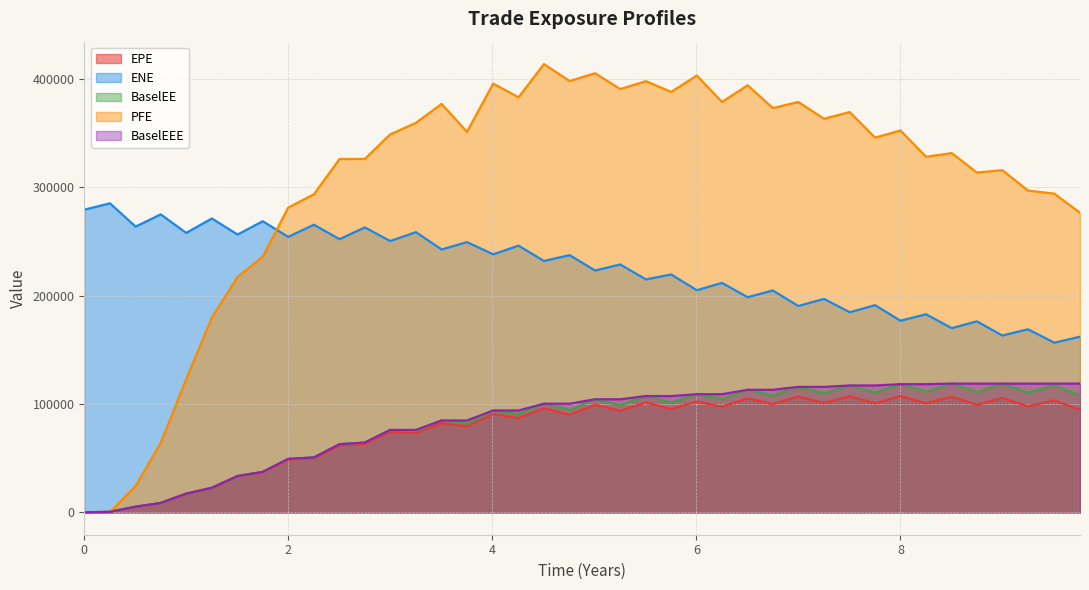

How many data points does each series have?

40